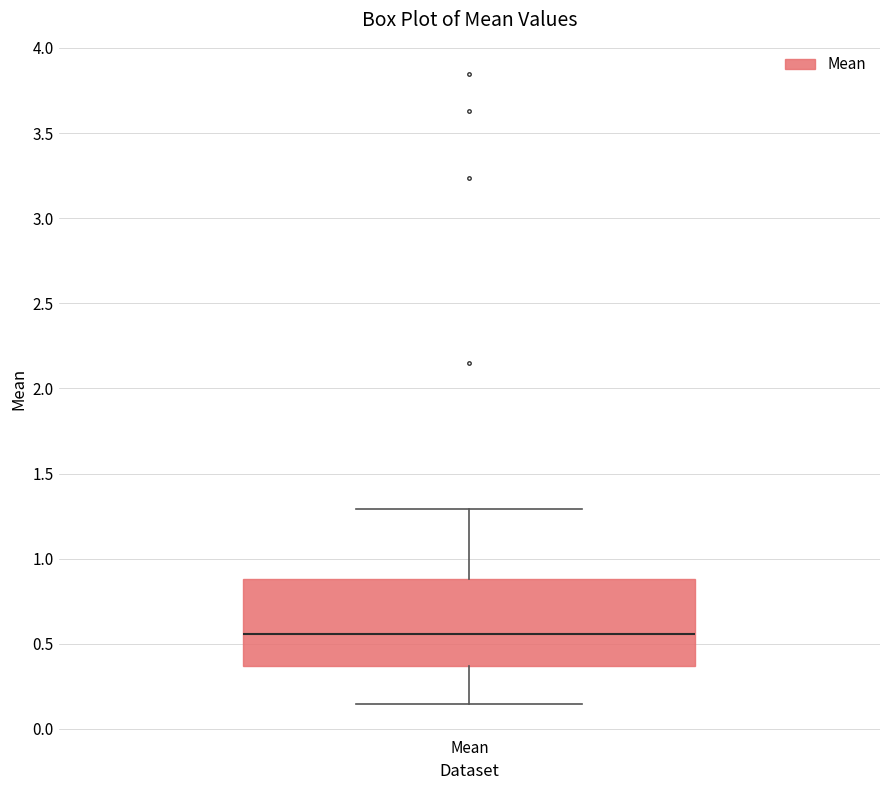

Read this box plot against the y-axis: the position of the median line, the range covered by the box, and the ends of both whiskers. The values are not printed on the chart, so give them approximately, as read against the axis.

median 0.55, box 0.35 to 0.90, whiskers 0.15 to 1.30